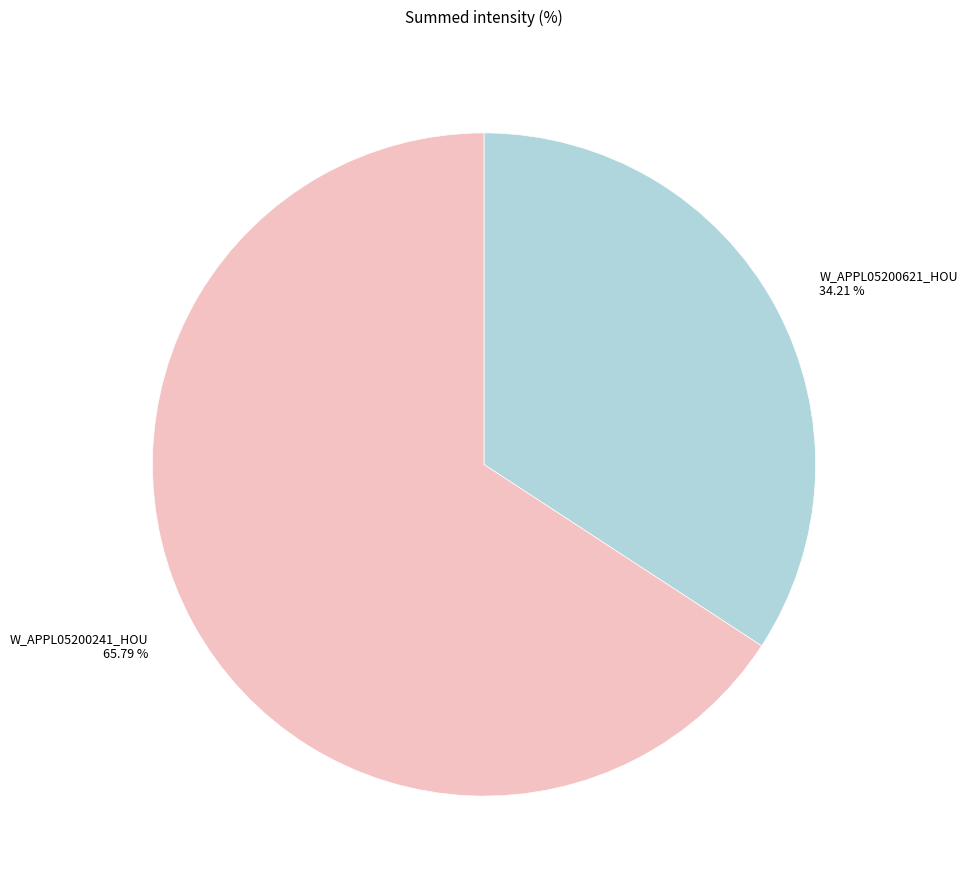

Is there any slice that represents more than half of the pie?

Yes